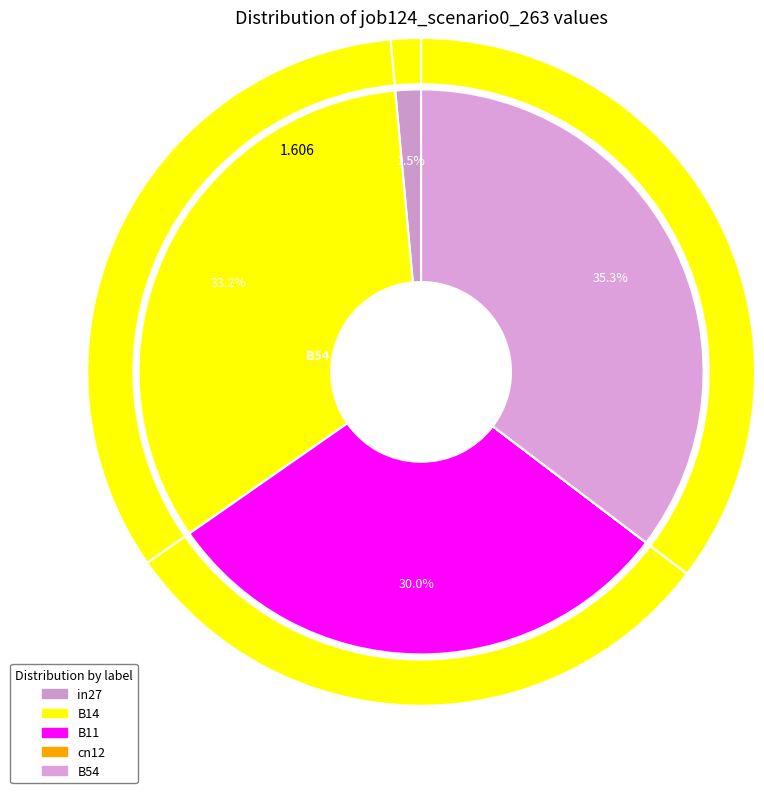

What is the change in value from B11 to cn12?

-0.5